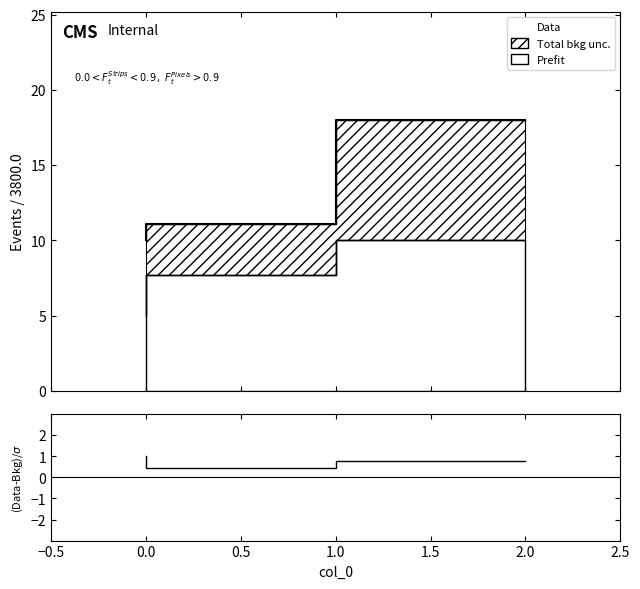

Count the number of data series in this chart.

2